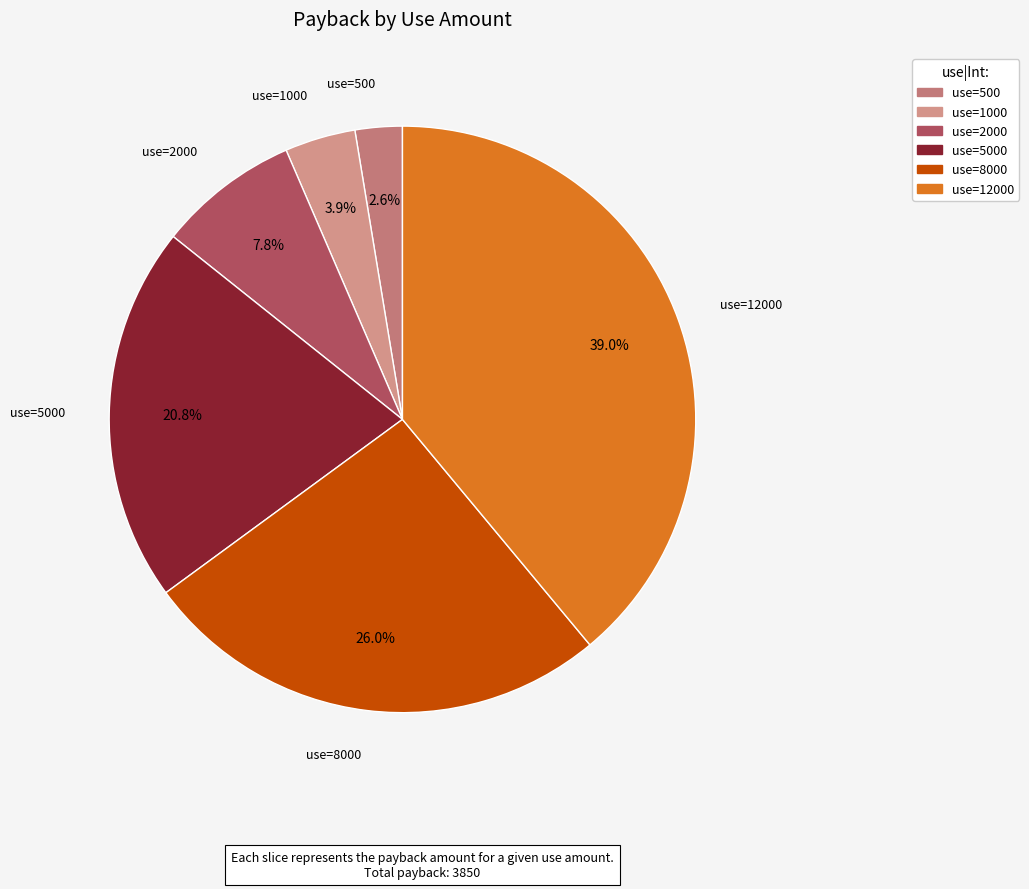

How many segments does this pie chart have?

6